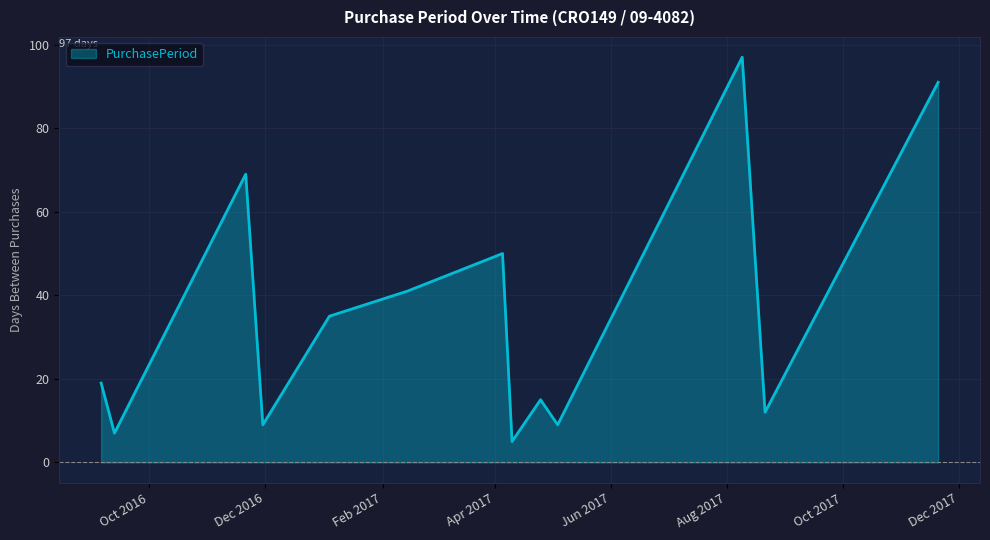

What is the difference between the maximum and minimum values?

92